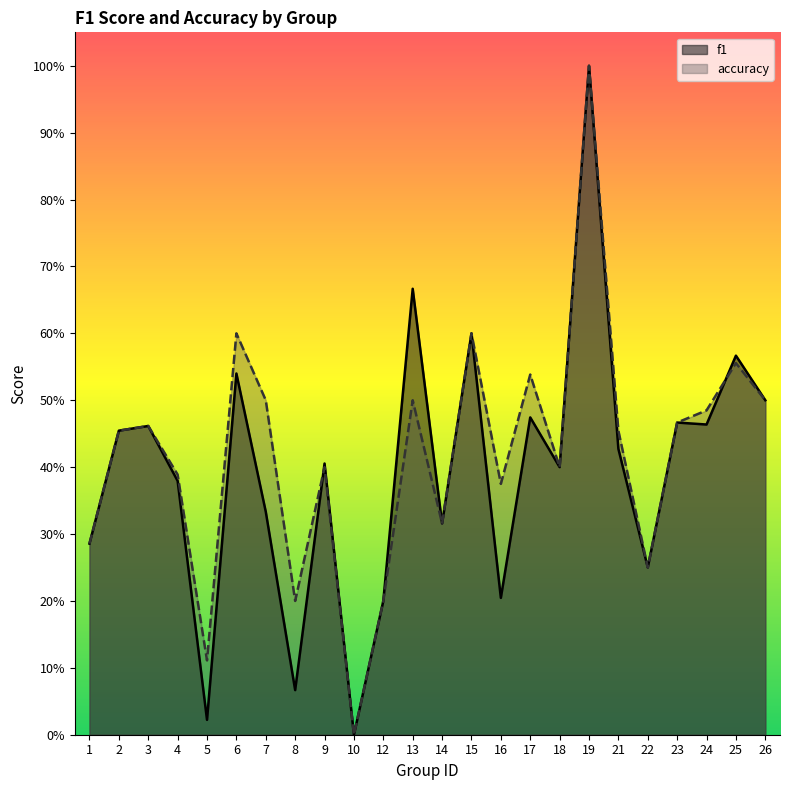

Rank the series by their average value, from highest to lowest.

accuracy, f1